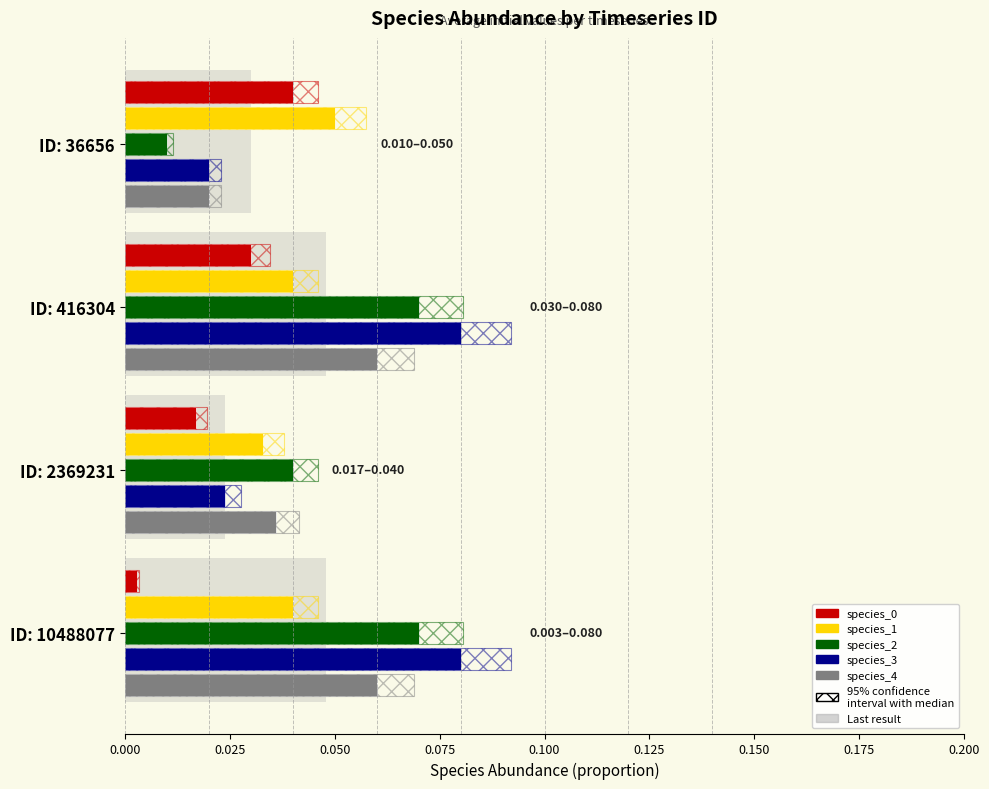

At how many categories does at least one series exceed 0?

4